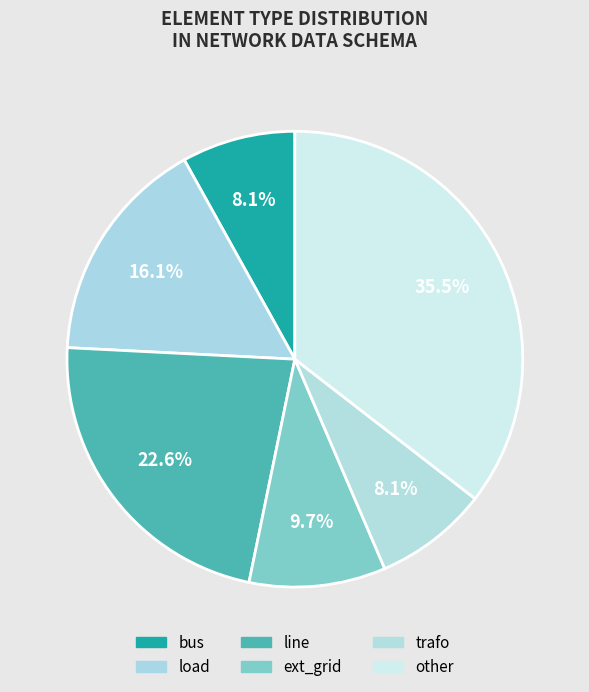

Between load and line, which is larger?

line